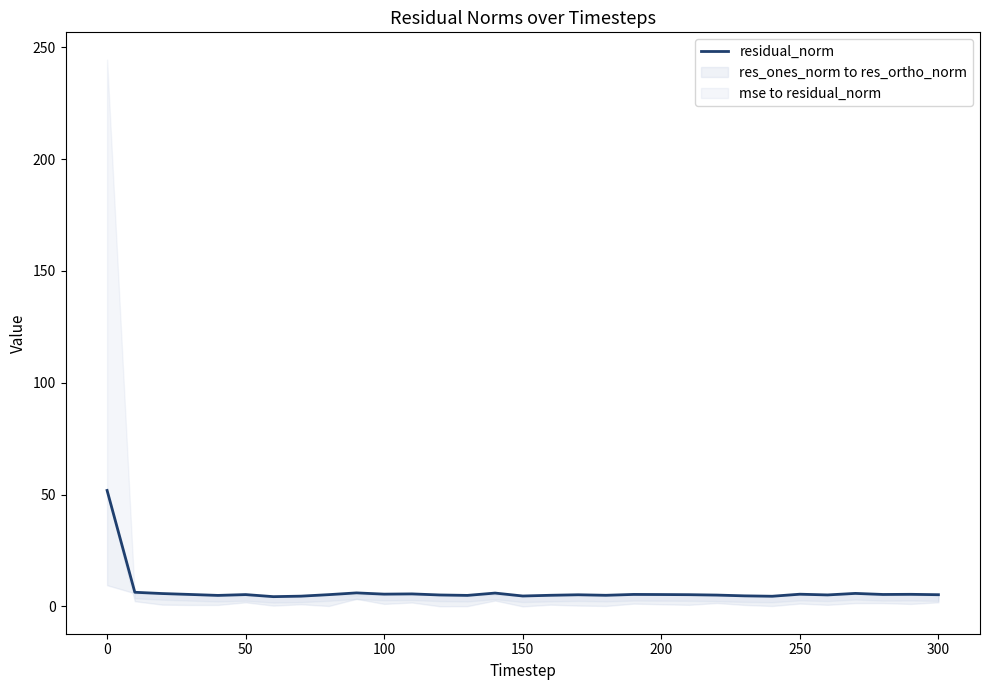

What is the value of the 5th point from the left?

4.9